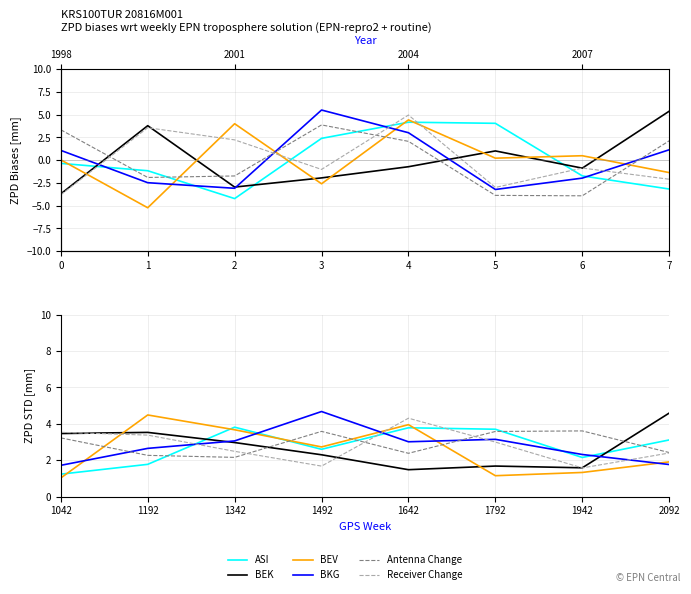

What is the spread (max minus min) of values at 1342?

1.7